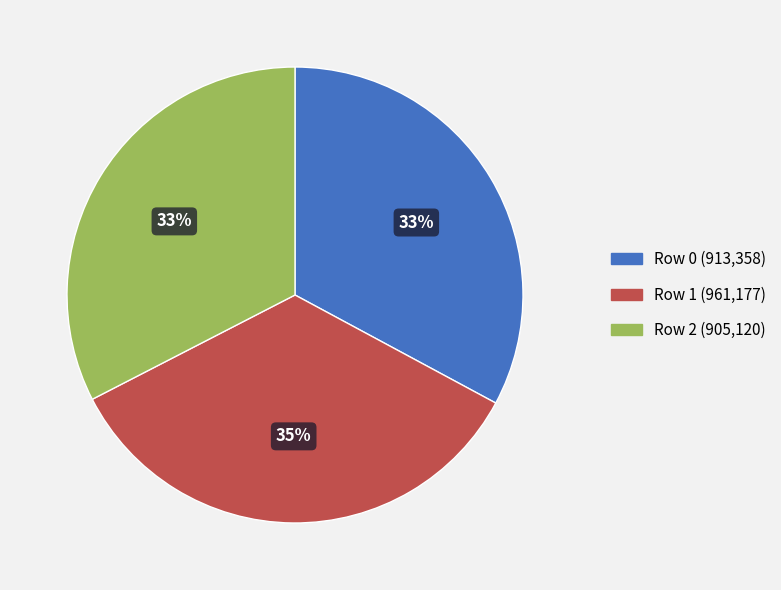

To the nearest percent, what is the difference between the largest and smallest slice percentages?

2%